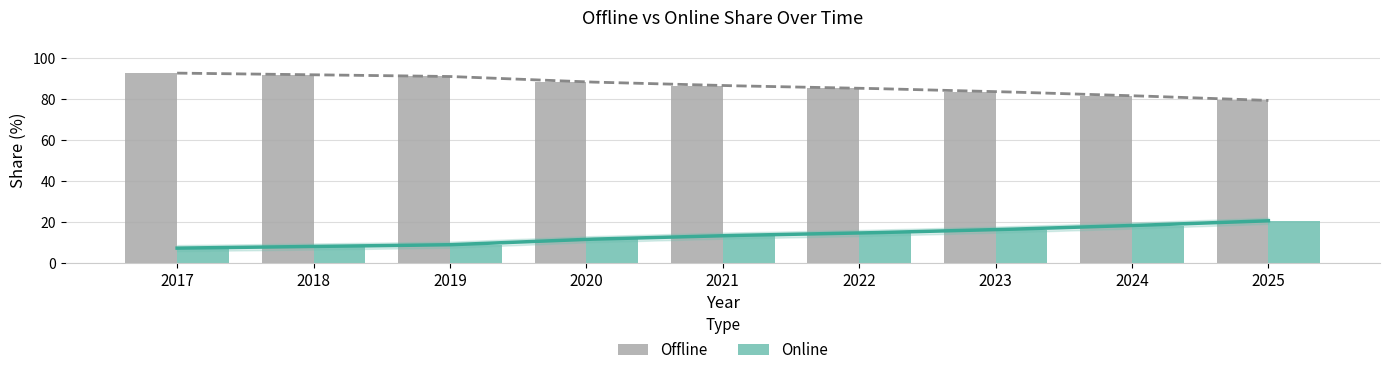

What is the difference between the Online values at 2025 and 2017?

13.3